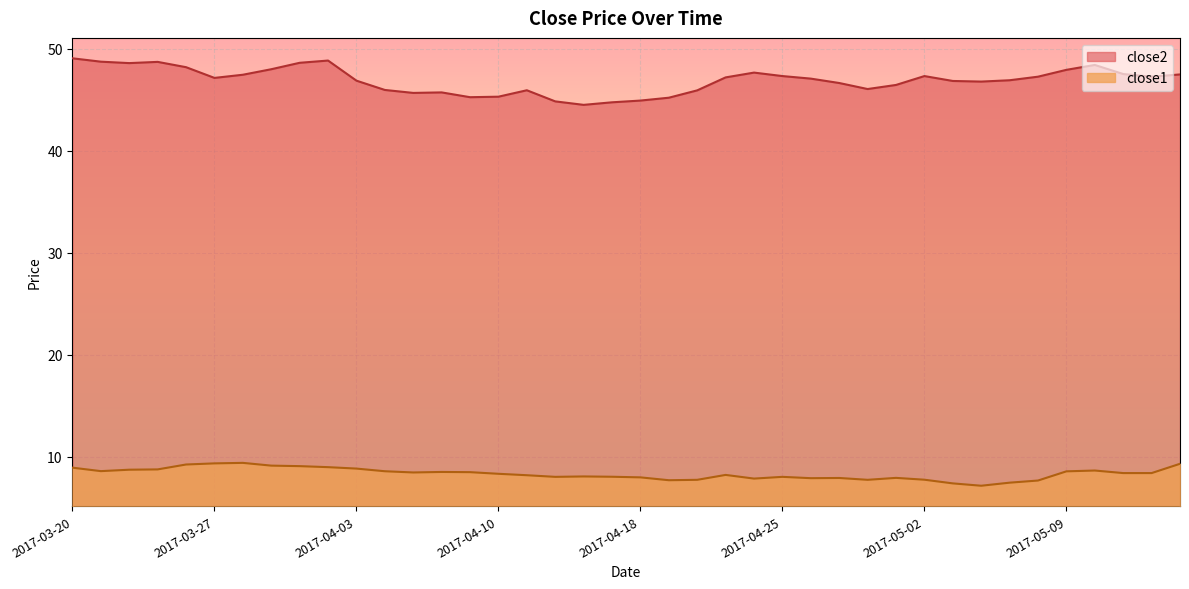

Rank the series by their maximum value, from lowest to highest.

close1, close2